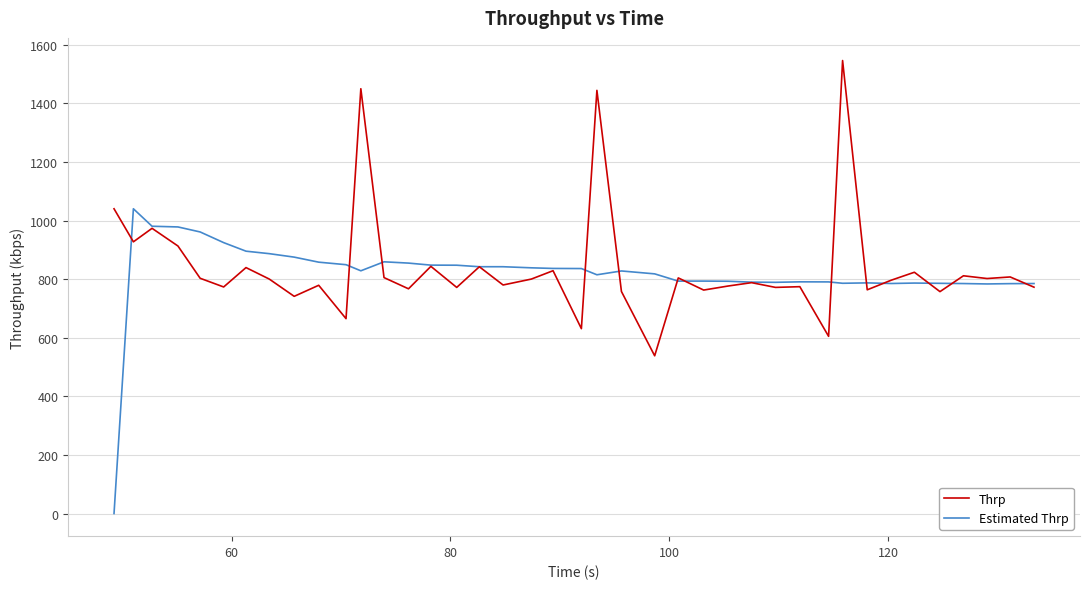

List the series in order of their peak value, highest first.

Thrp, Estimated Thrp